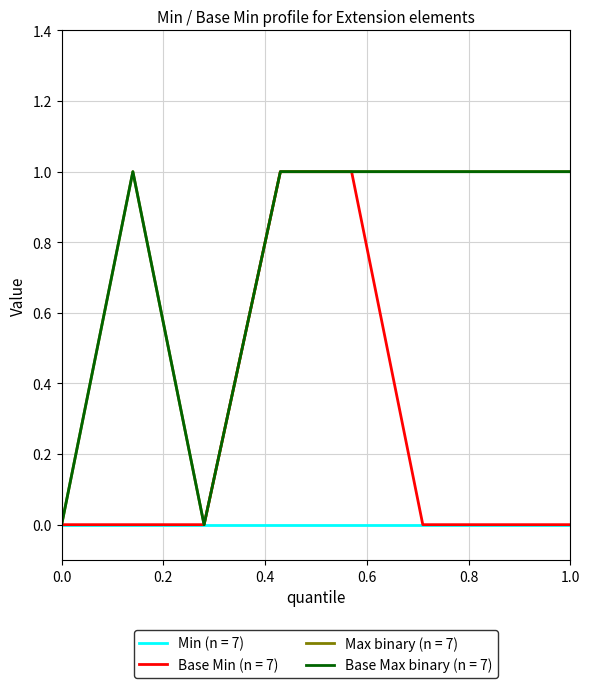

Does the chart have visible grid lines?

Yes